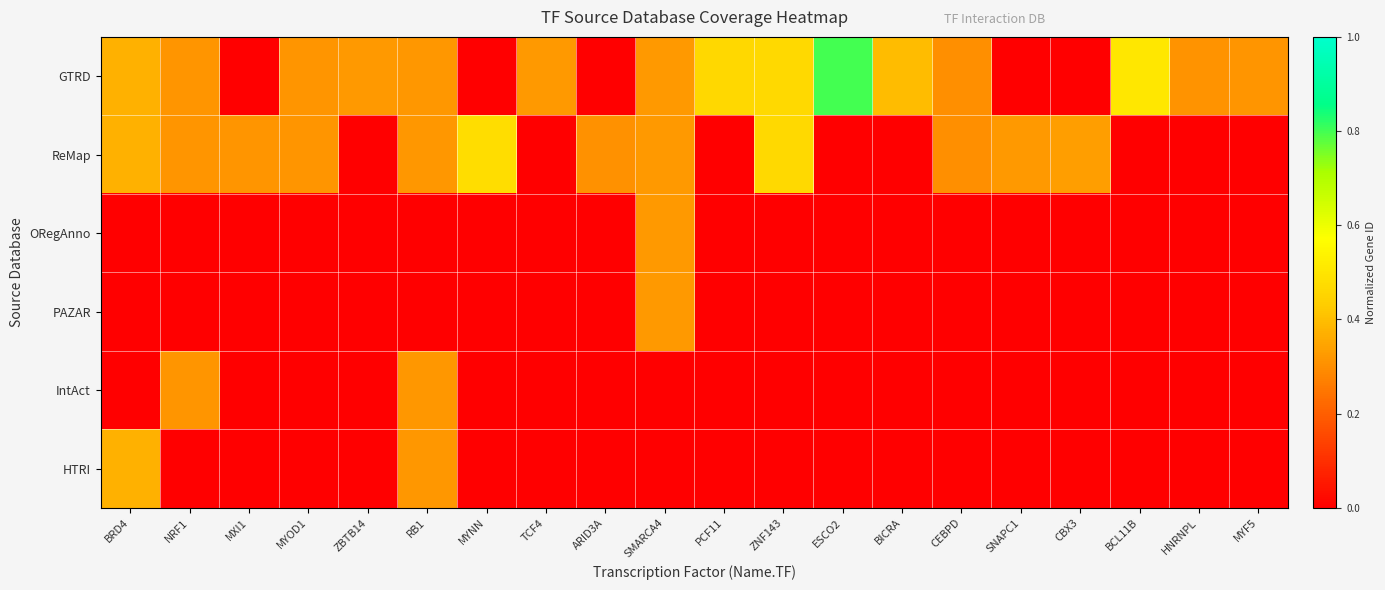

Which category has the lowest value across all series?

MXI1